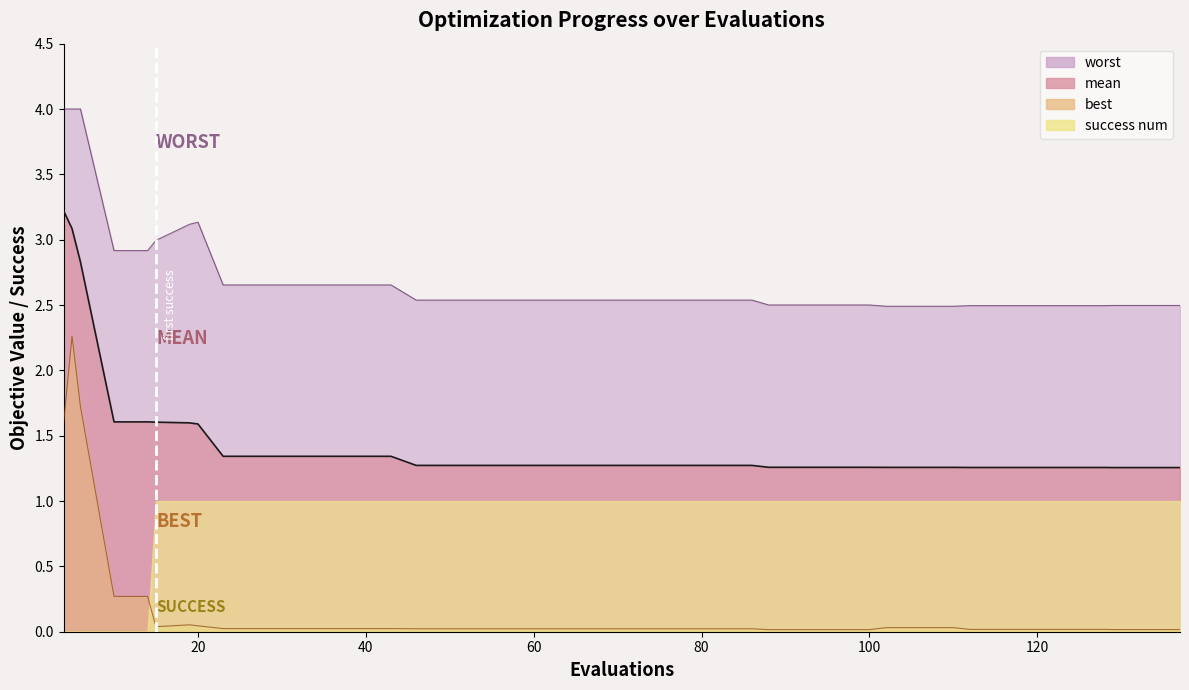

What is the sum of all best values?

6.9